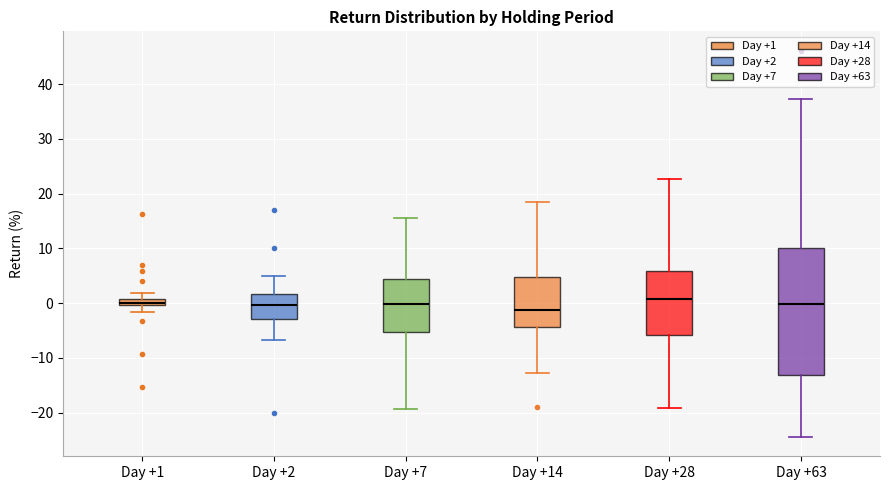

Where is the lower edge of the box for Day +14 on the y-axis? The values are not printed on the chart, so give them approximately, as read against the axis.

-4